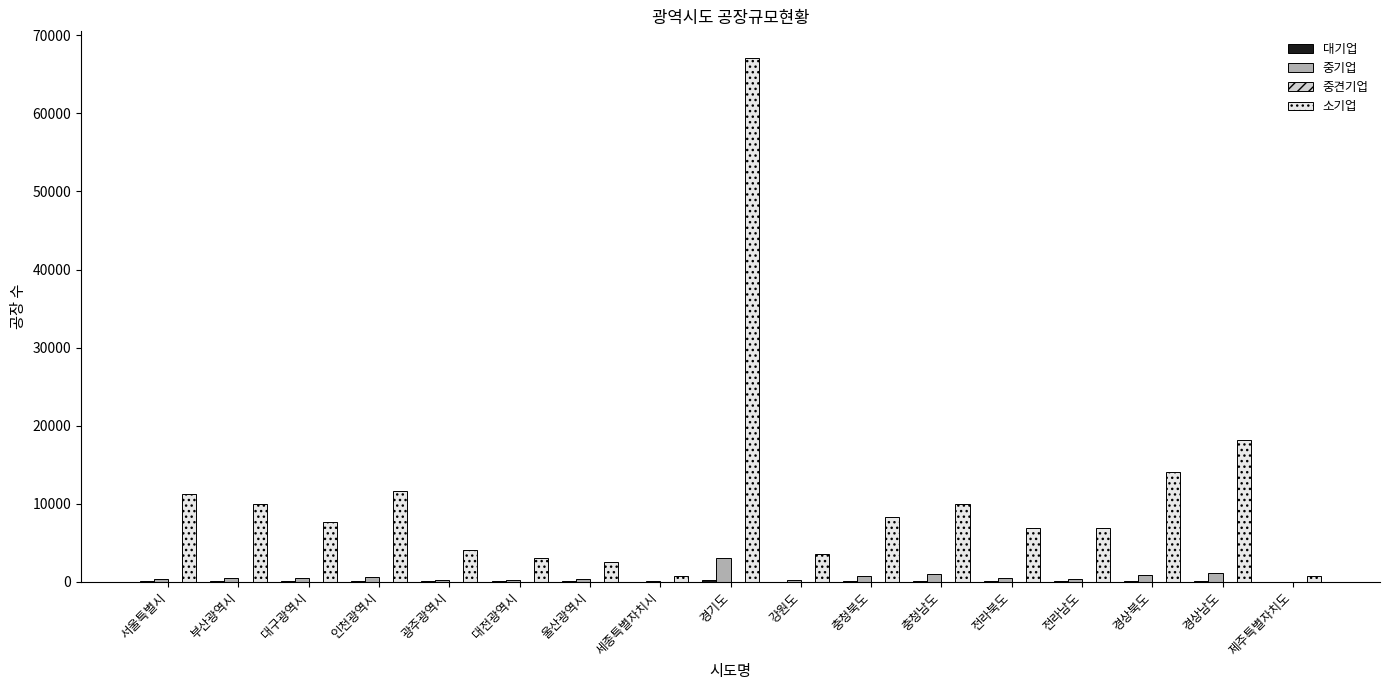

At which category is the sum across all series the highest?

경기도